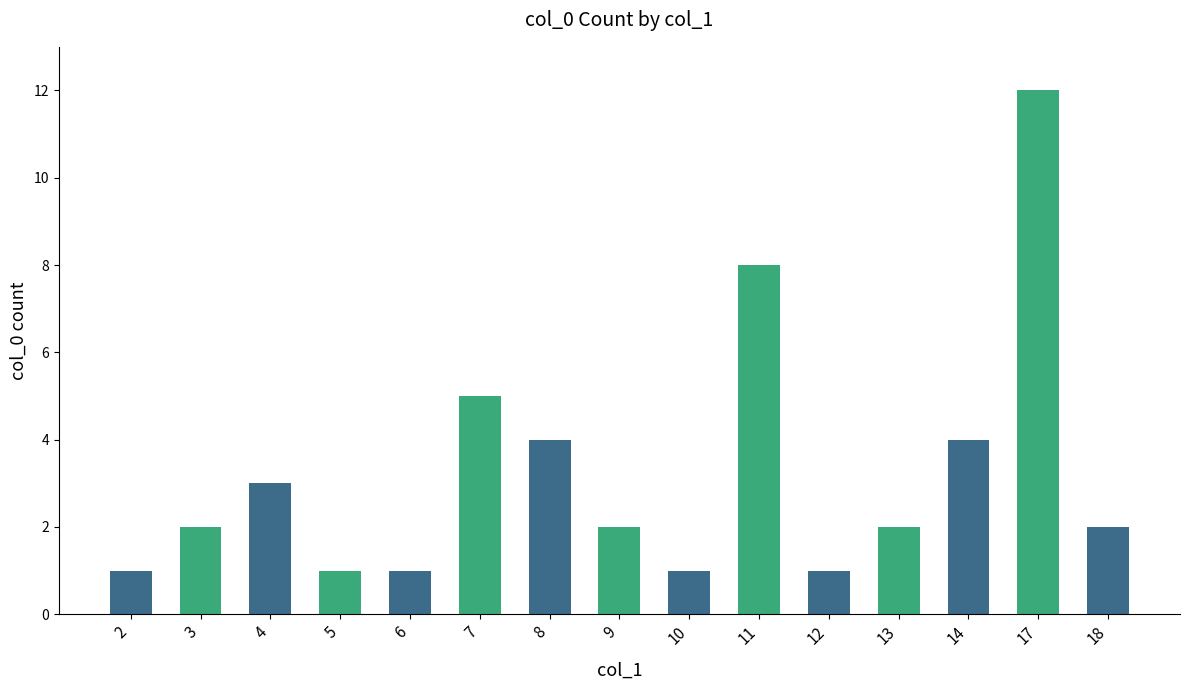

What value does the data have at 11, to the nearest 10?

10